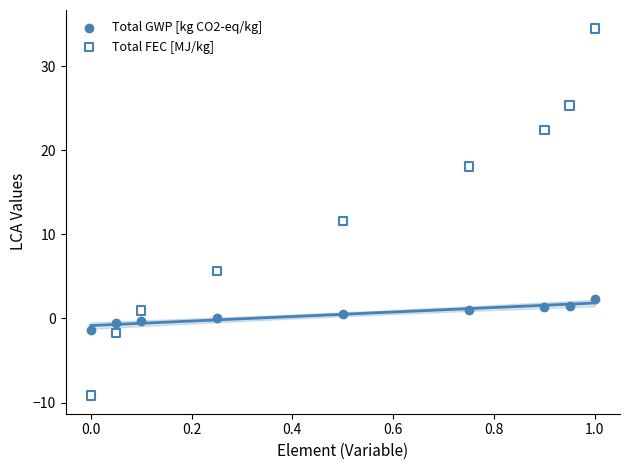

Across all data points, what is the range of X values (max minus min)?

1.0